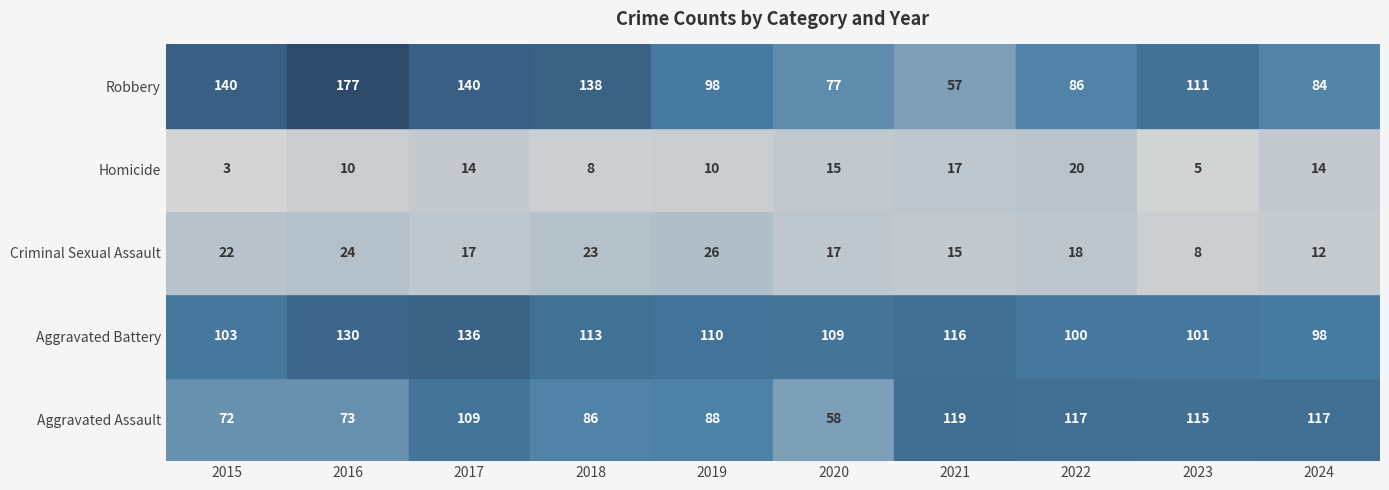

How many values in the Criminal Sexual Assault series are below 18?

5